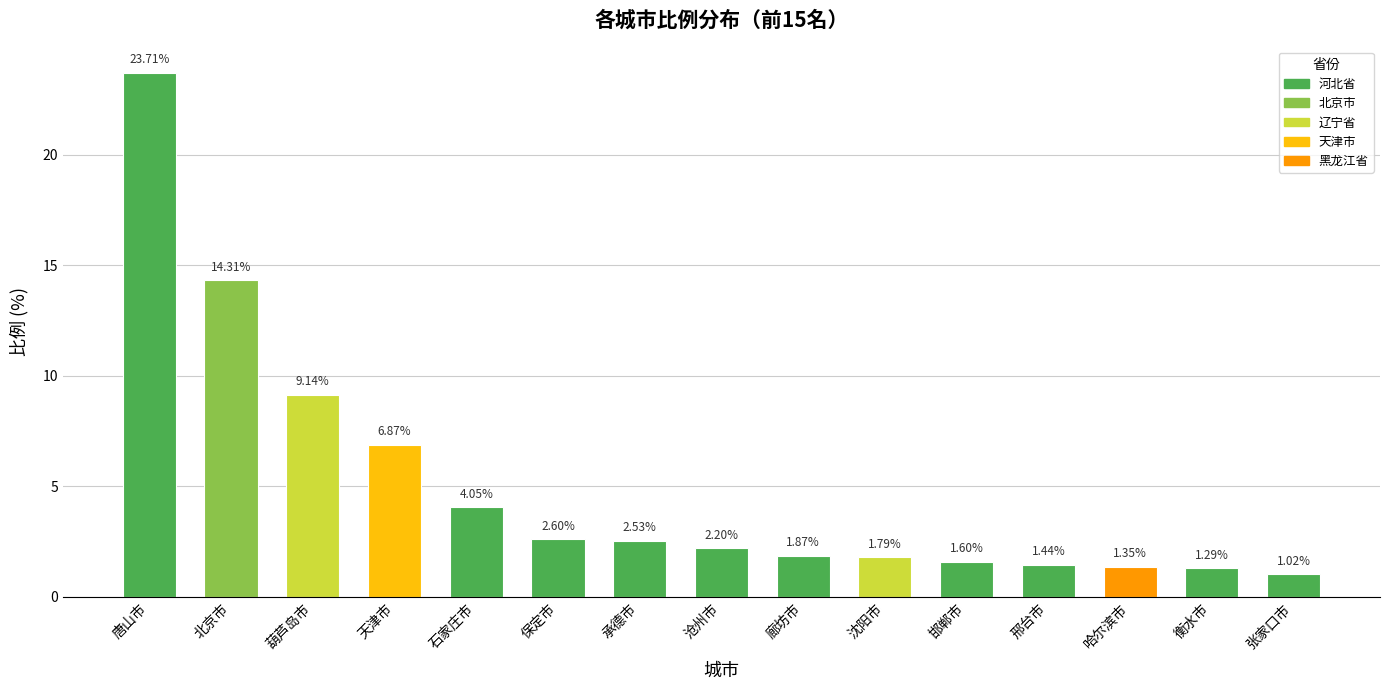

What position from the left is 葫芦岛市?

3